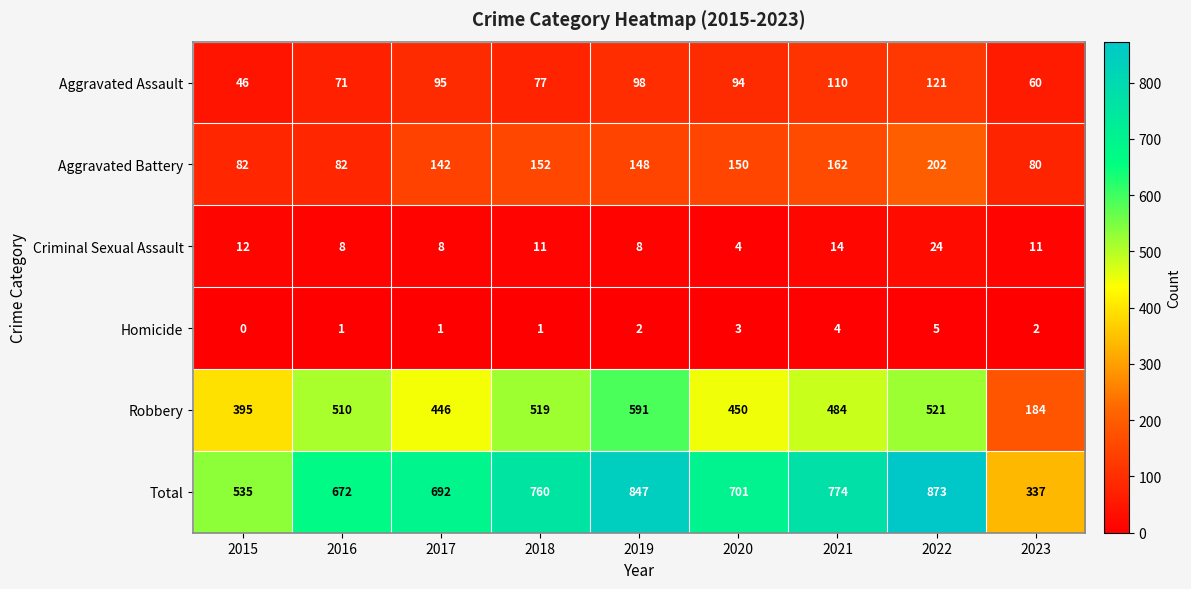

Which series has the largest range (max minus min)?

Total